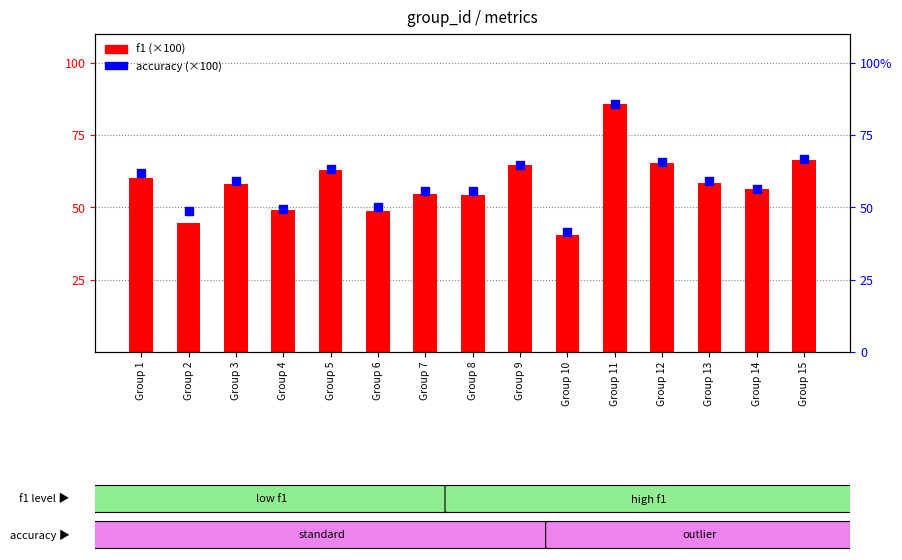

Is the value of accuracy at Group 11 greater than the value of f1 at Group 12?

Yes